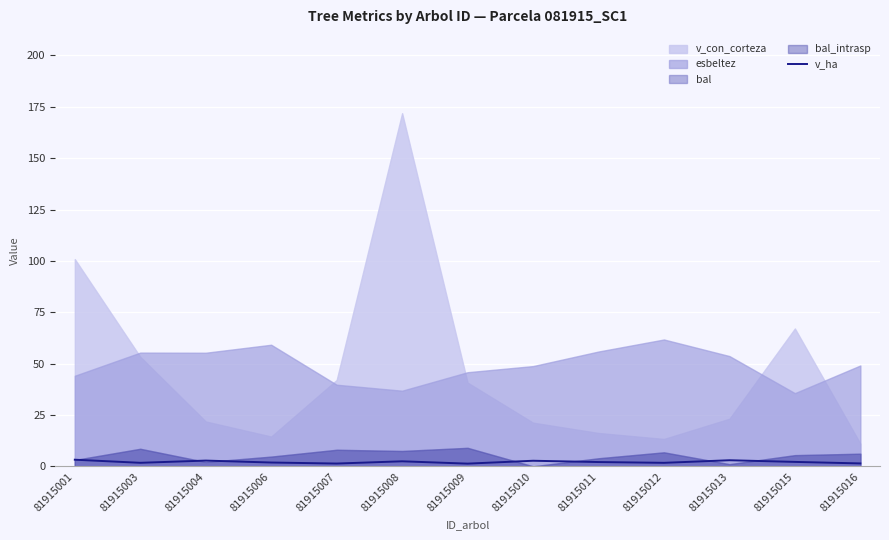

How many lines are shown in the chart?

1